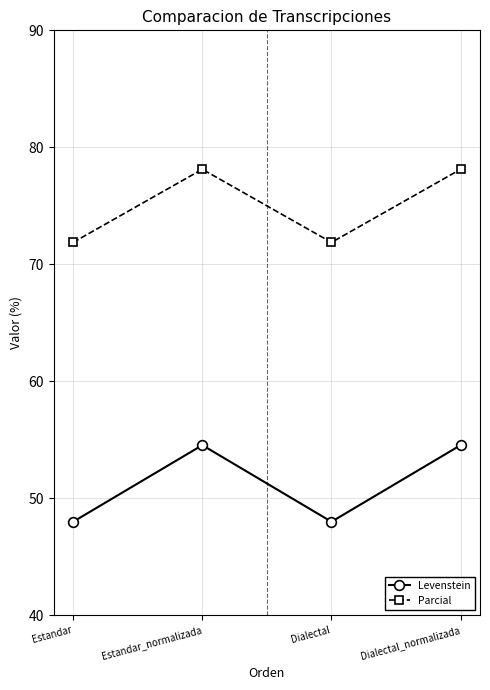

Read the Levenstein value at Estandar_normalizada.

54.5